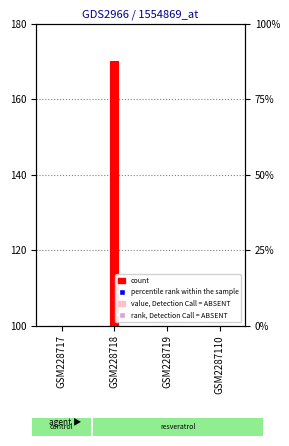

Which series has the largest Y range (max minus min)?

count